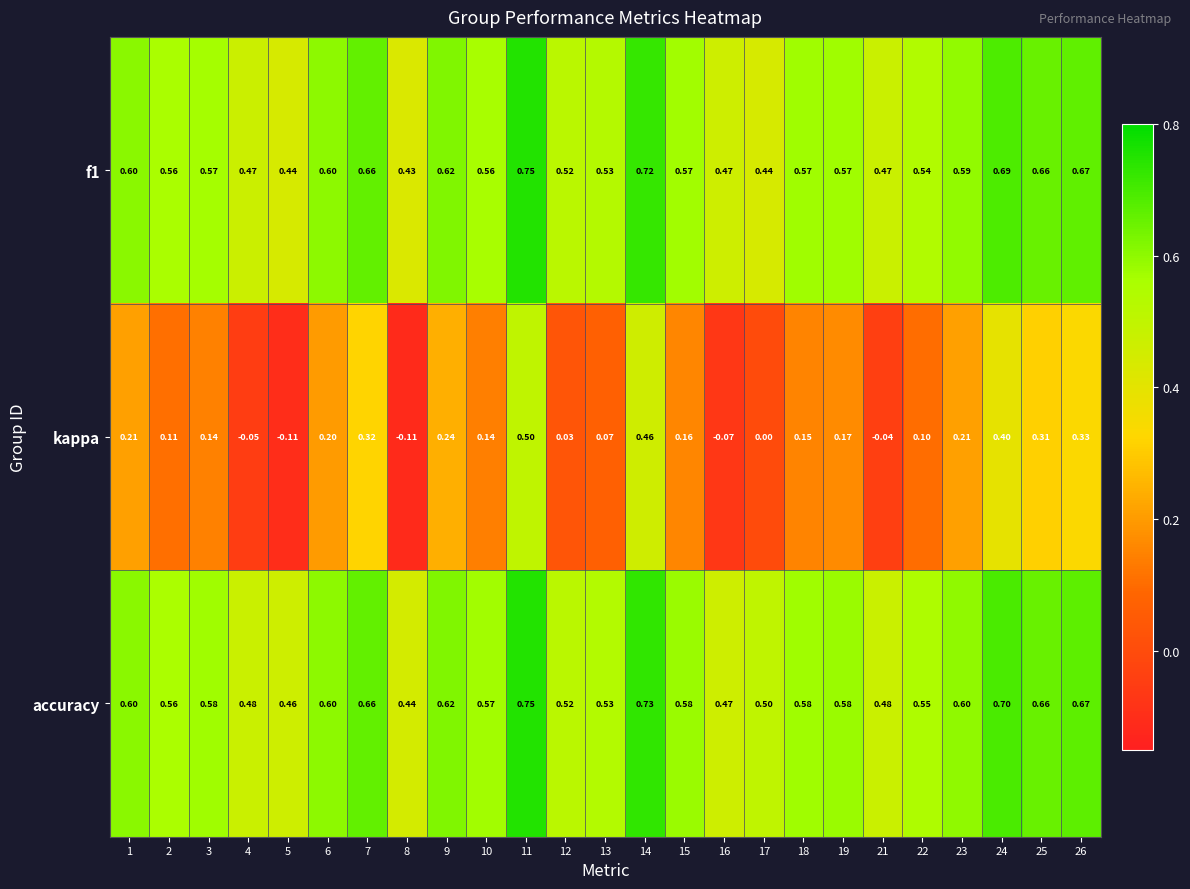

Is the value of kappa at 13 greater than the value of accuracy at 19?

No